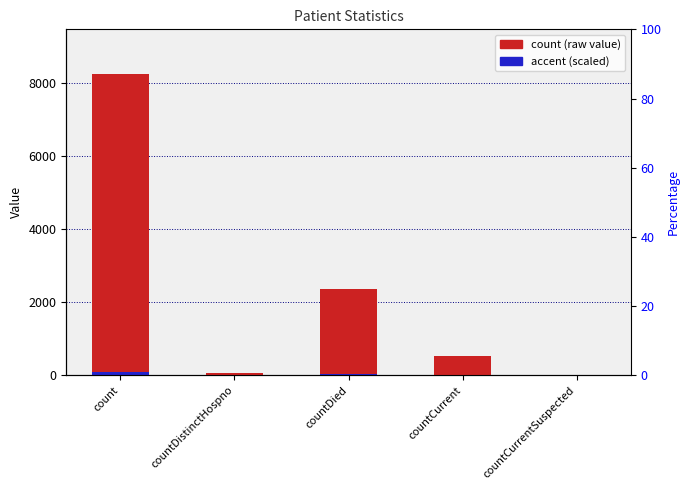

What is the value of the accent (scaled) bar at the 1st from the left?

82.2